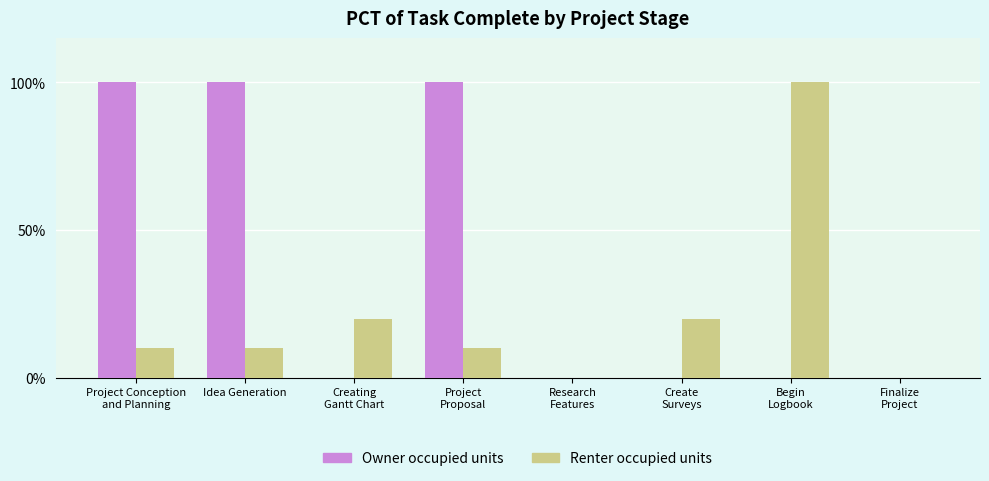

Which series changed the most between Idea Generation and Creating
Gantt Chart?

Owner occupied units